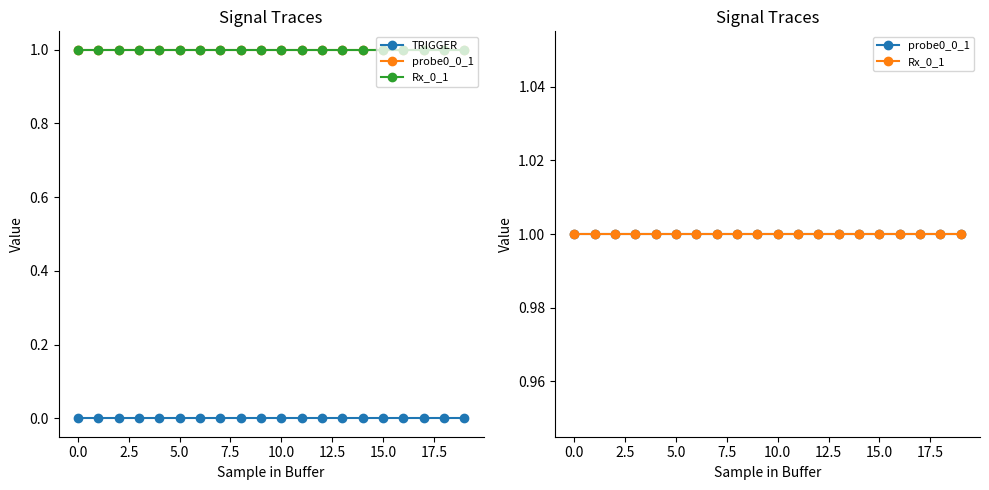

What is the spread (max minus min) of values at 11?

1